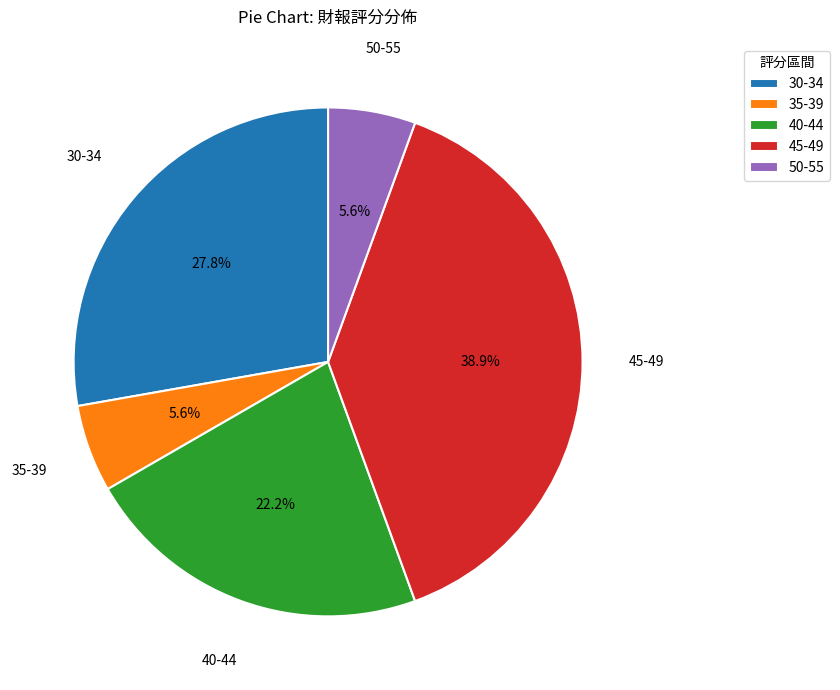

Which slice is the largest?

45-49